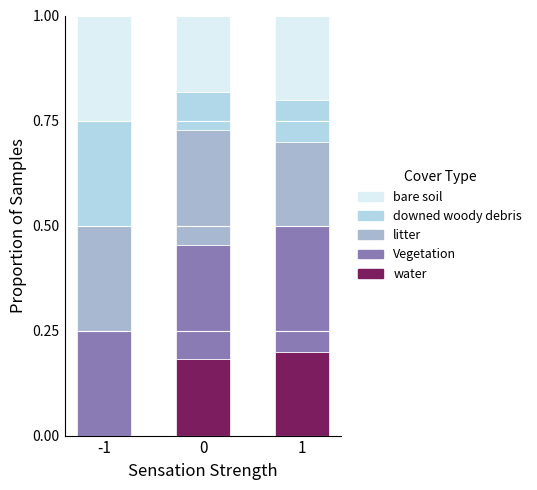

What is the total value across all series at 1?

1.0